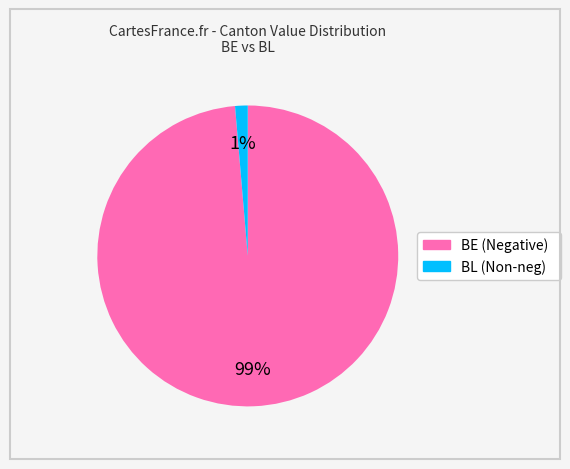

To the nearest percent, what is the average slice percentage?

50%